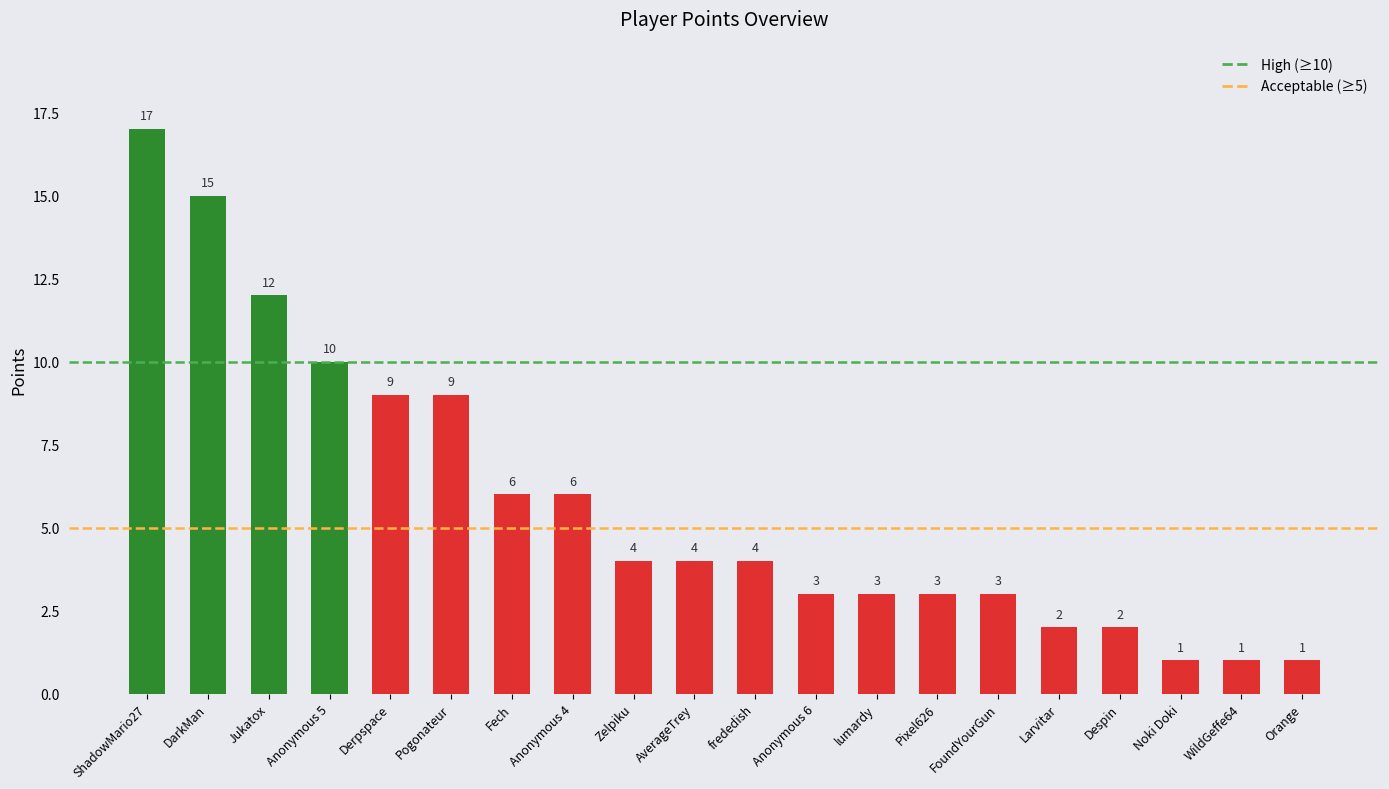

What is the value of the 18th bar from the left?

1